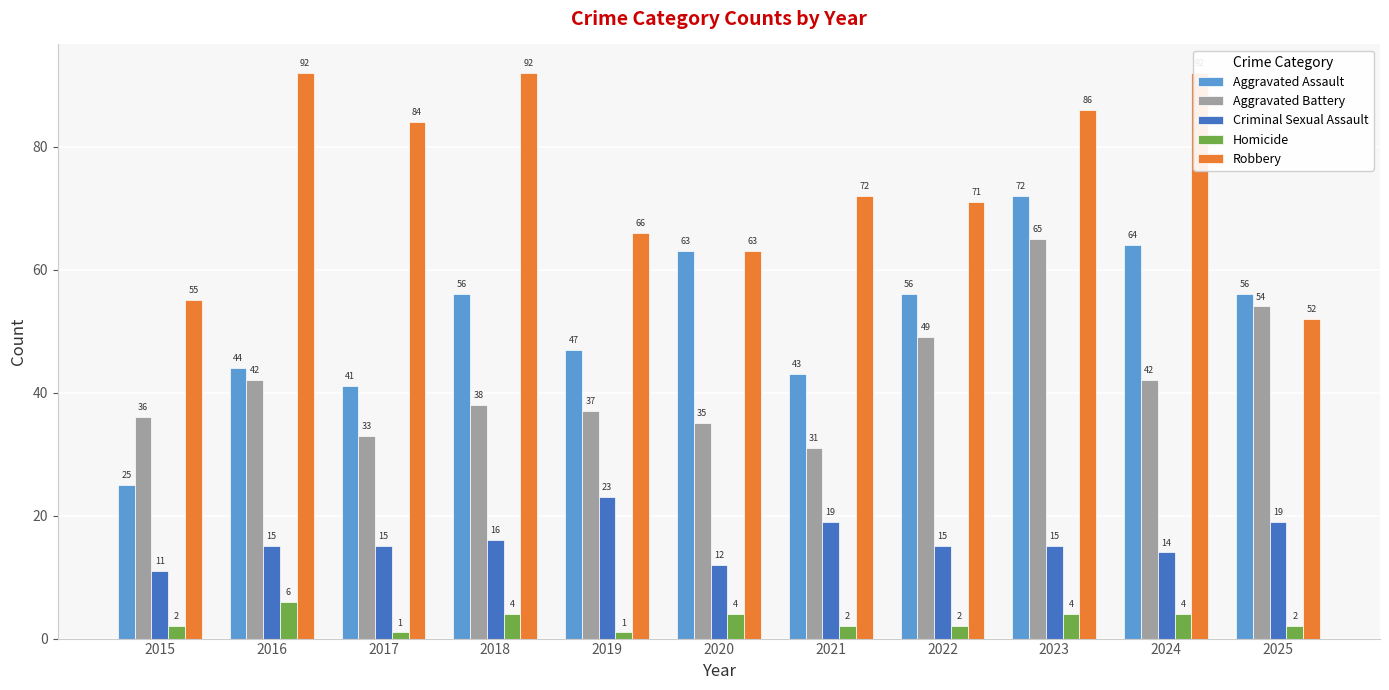

List the series in order of their peak value, lowest first.

Homicide, Criminal Sexual Assault, Aggravated Battery, Aggravated Assault, Robbery